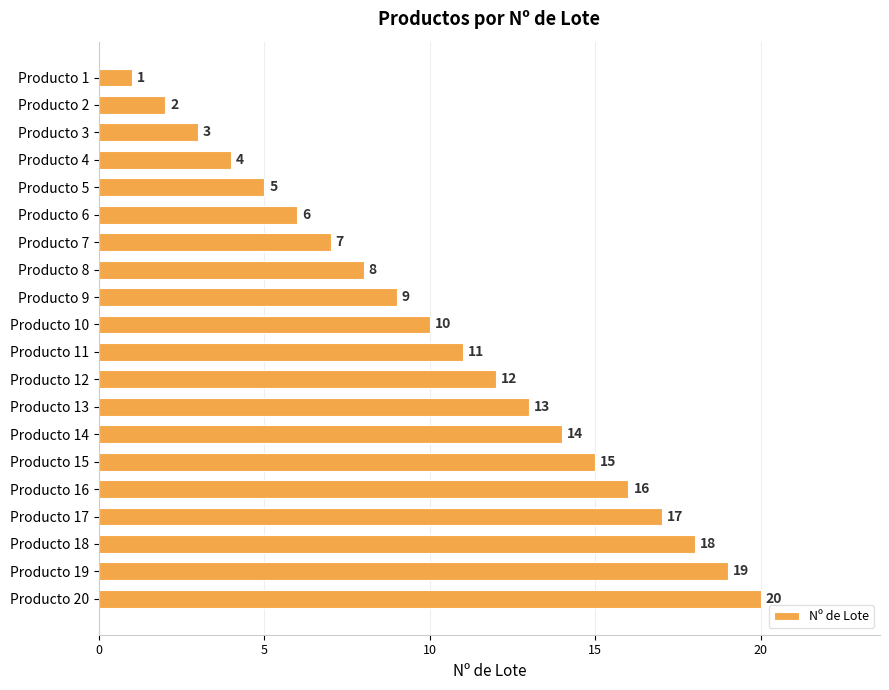

What is the difference between the second highest and minimum values?

18